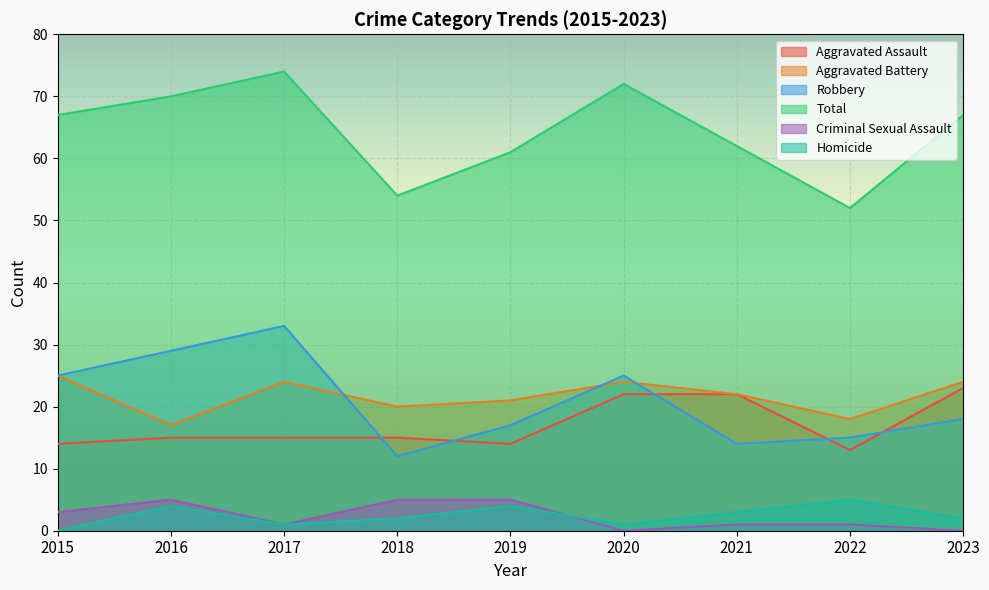

The value of Aggravated Battery at 2021 is 22. True or false?

True